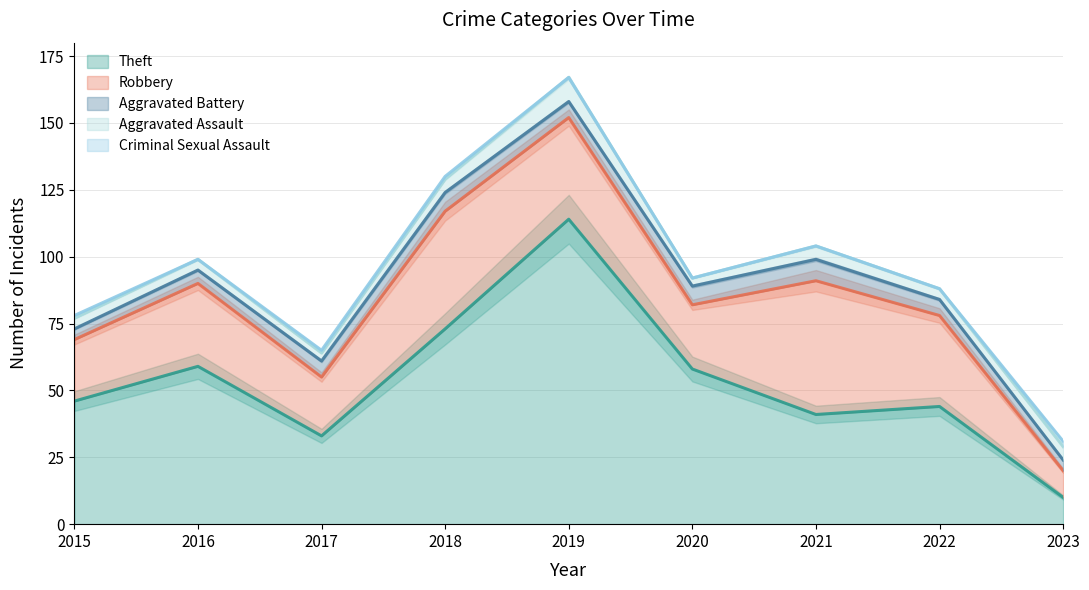

How many values in the Theft series are below 46?

4